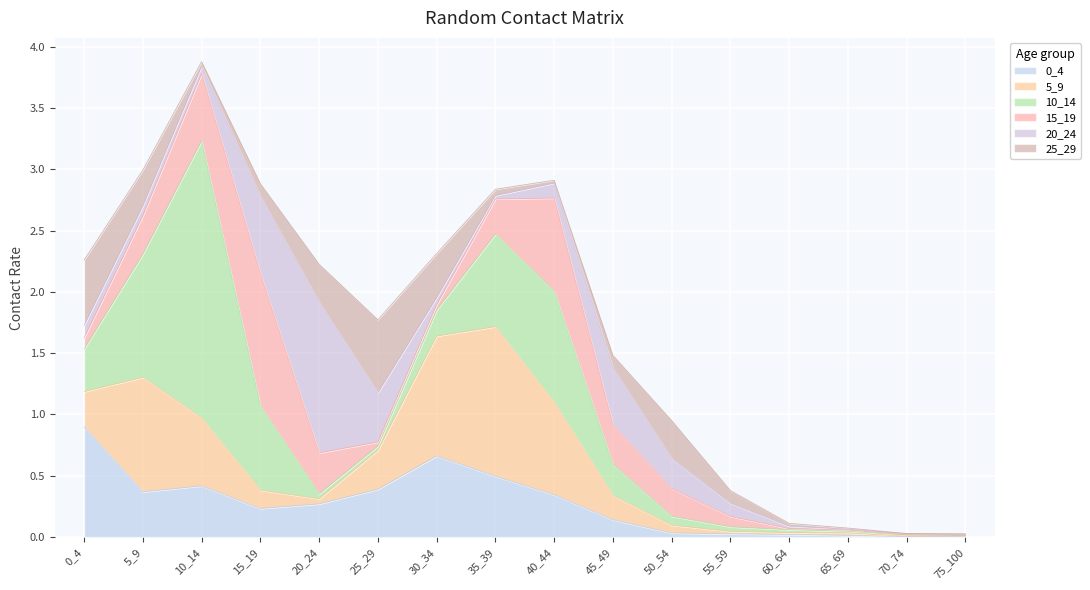

Between 20_24 and 30_34, which is larger?

30_34